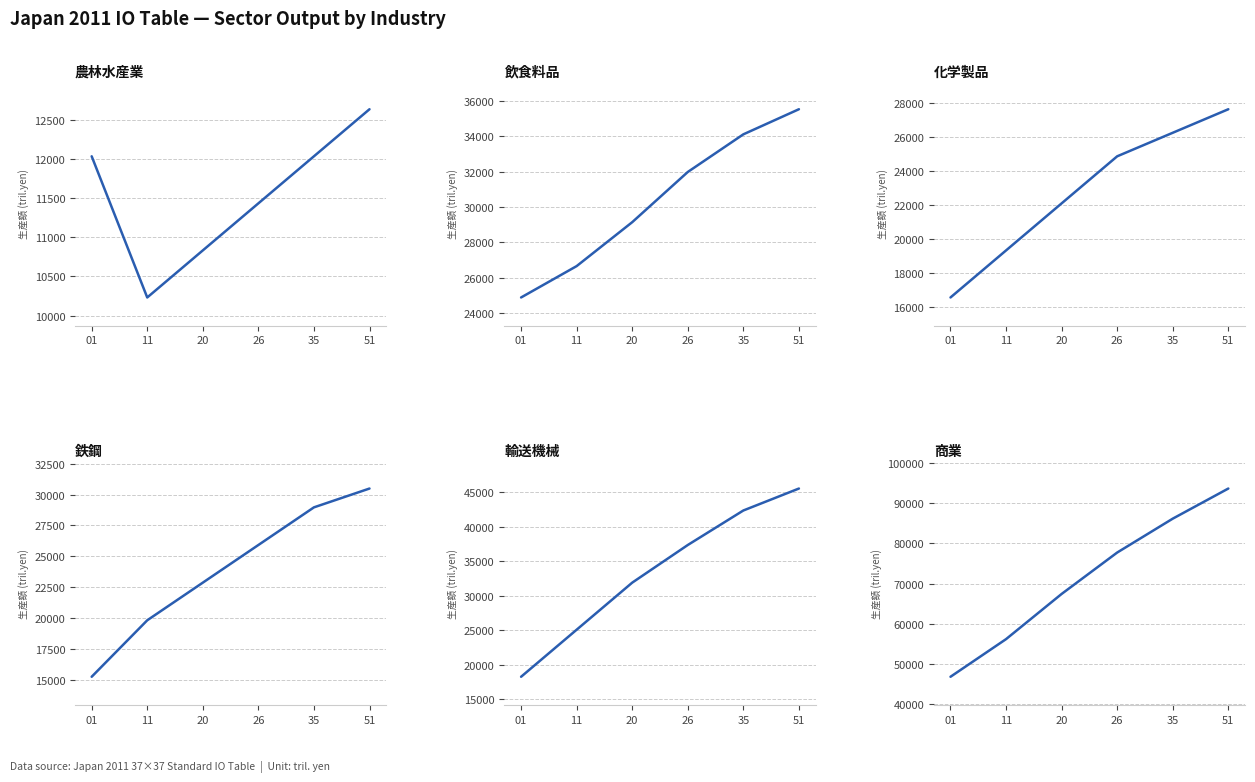

What value does the 農林水産業 series have at 26?

11434.2